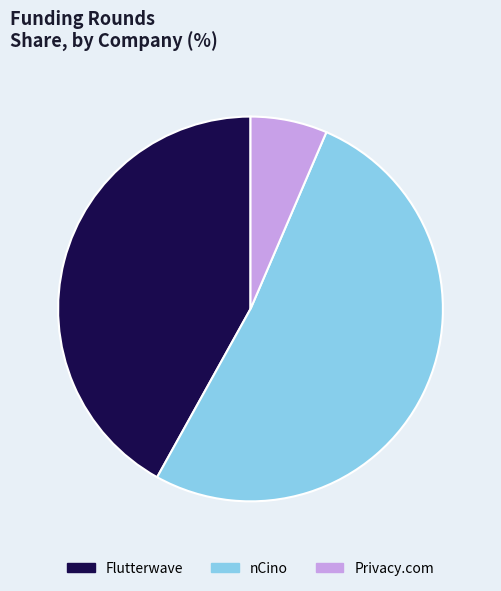

How many segments does this pie chart have?

3